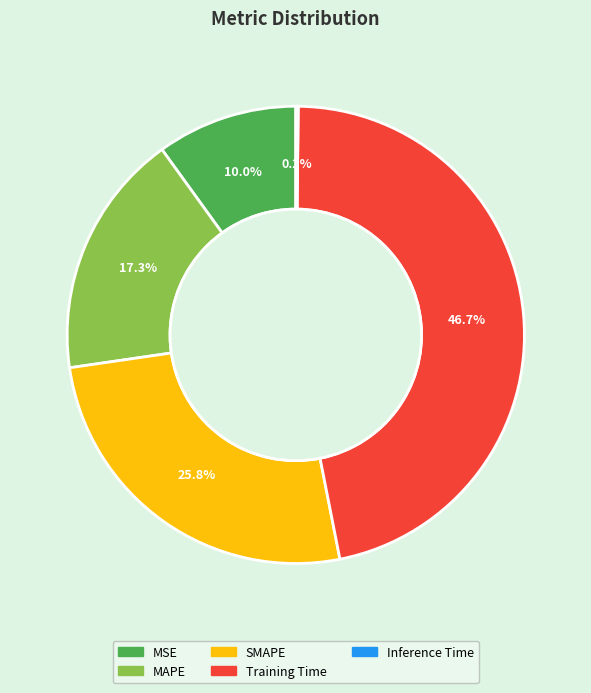

True or false: MAPE accounts for 8% of the total.

False